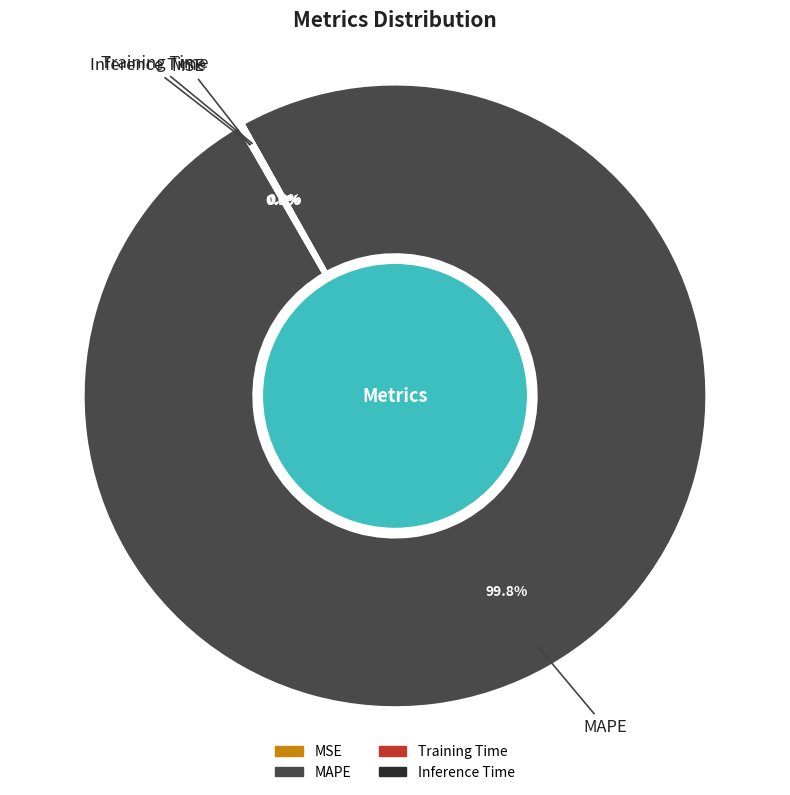

Does MAPE represent more than half of the total?

Yes